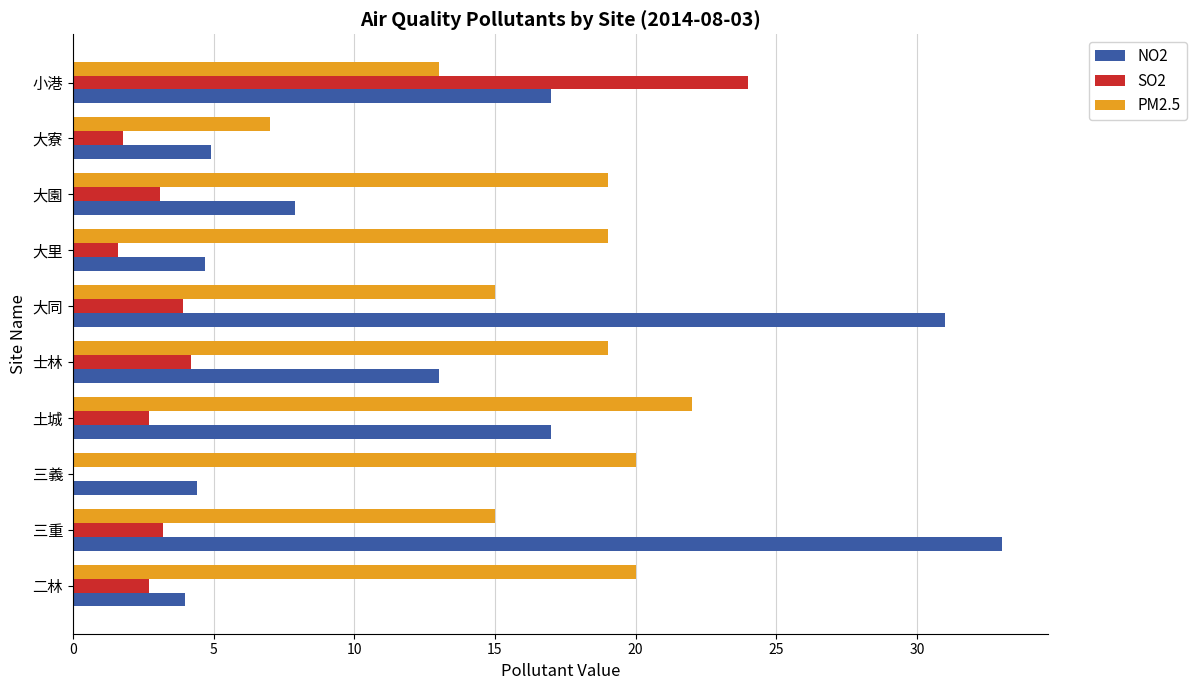

What is the maximum value for NO2?

33.0